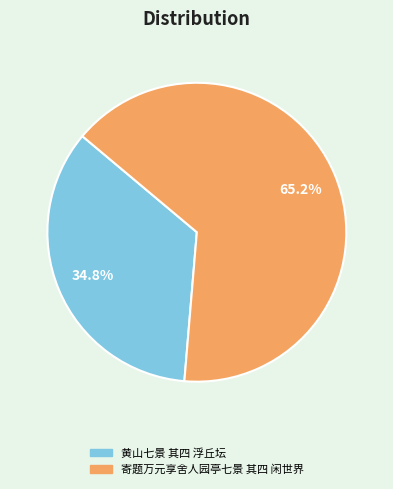

Which category has the smallest portion of the pie?

黄山七景 其四 浮丘坛